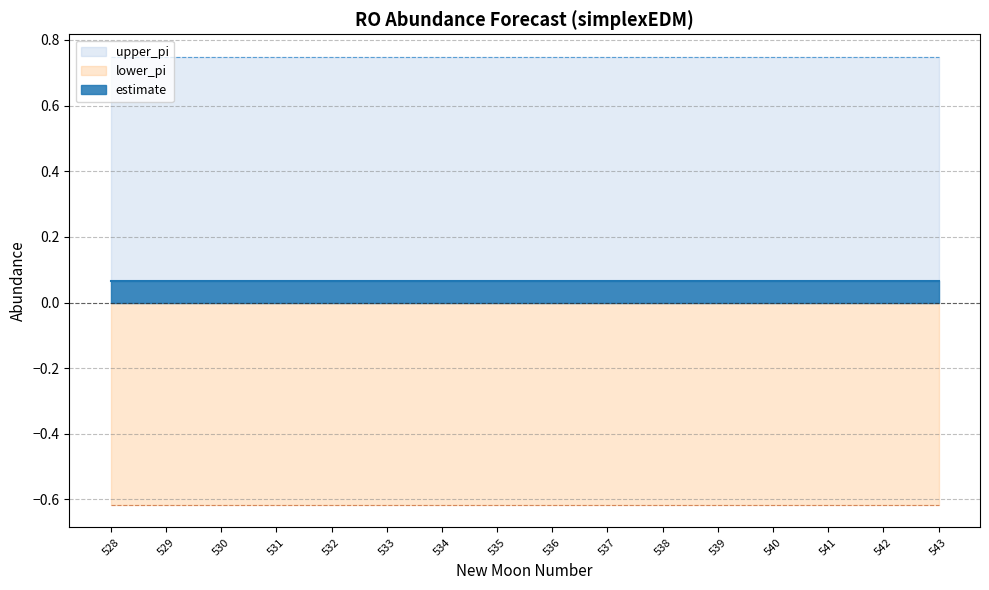

What is the smallest value displayed?

-0.6